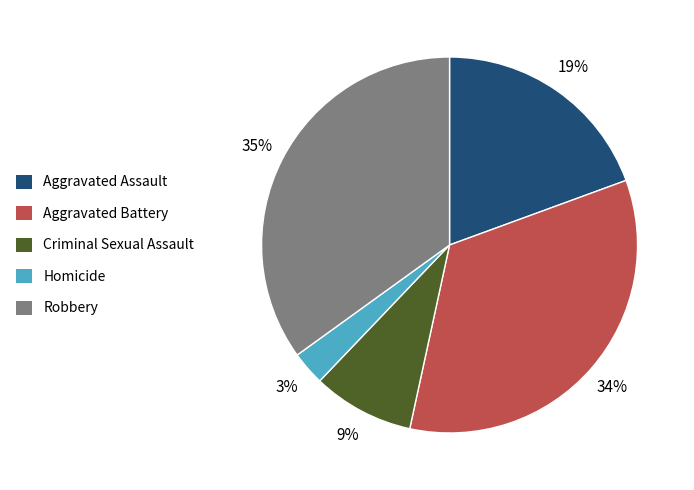

Is there any slice that represents more than half of the pie?

No